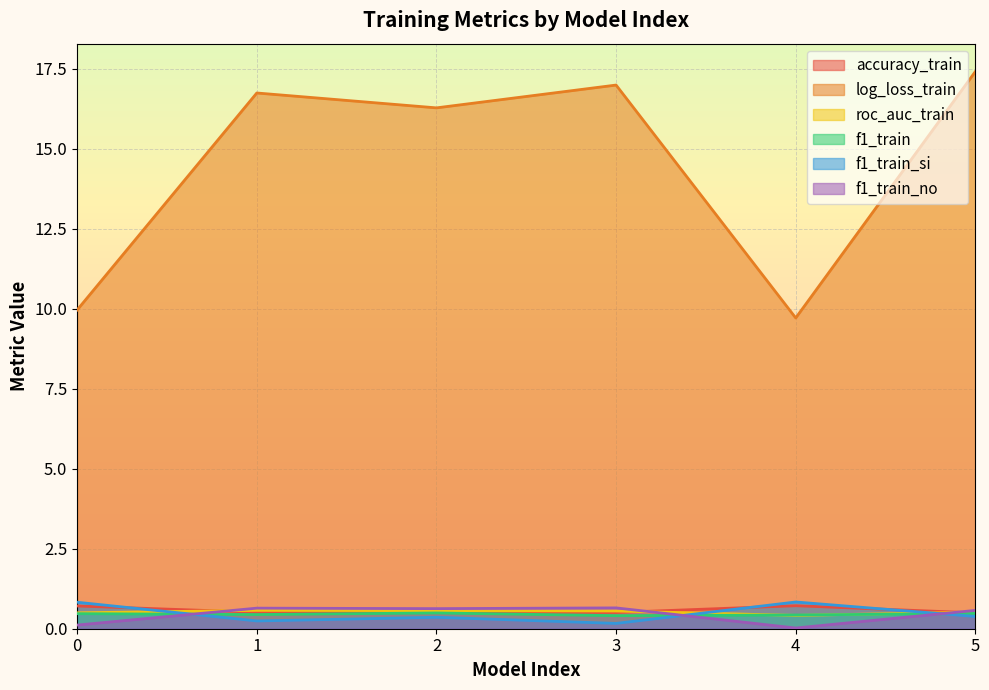

What is the sum of the f1_train_si values at 1 and 2?

0.6